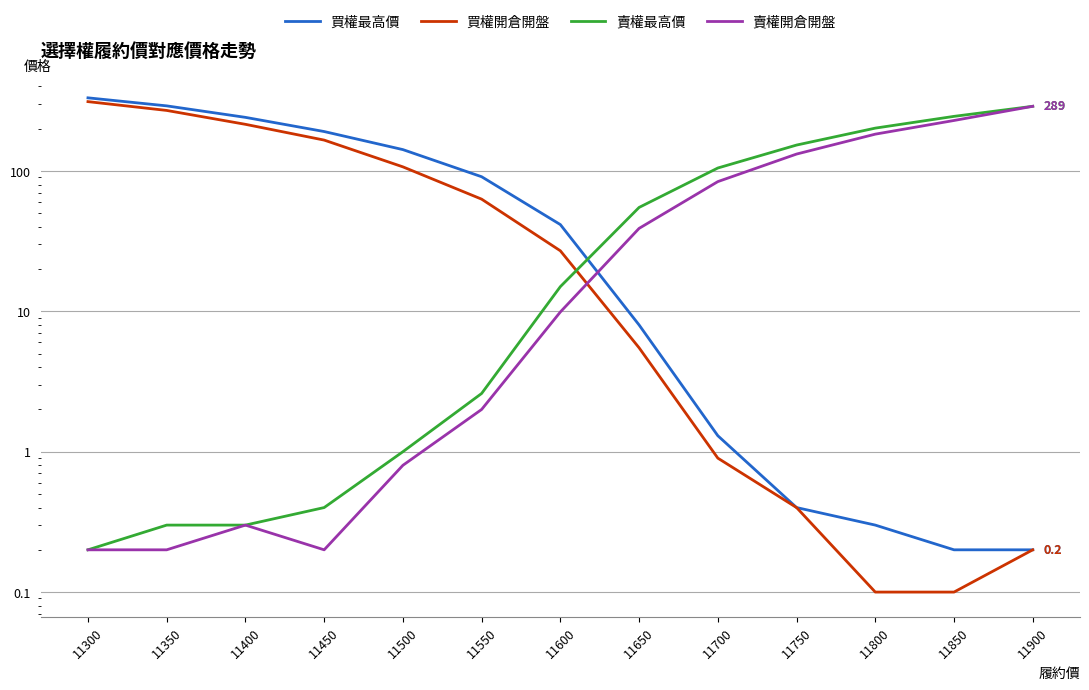

Is the value of 買權開倉開盤 at 11600 greater than the value of 賣權最高價 at 11450?

Yes